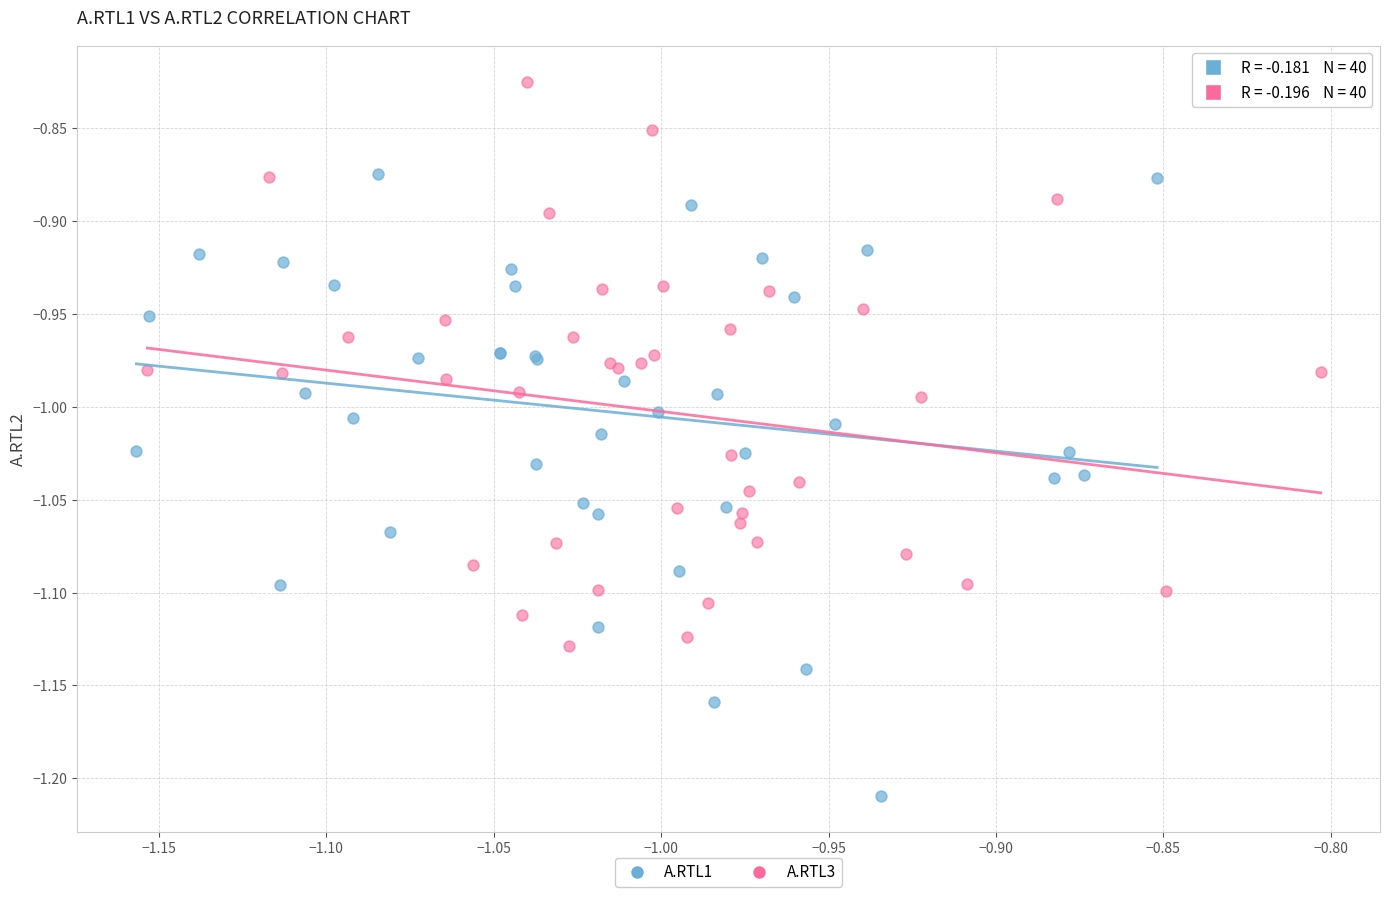

Which series has the largest Y range (max minus min)?

A.RTL1